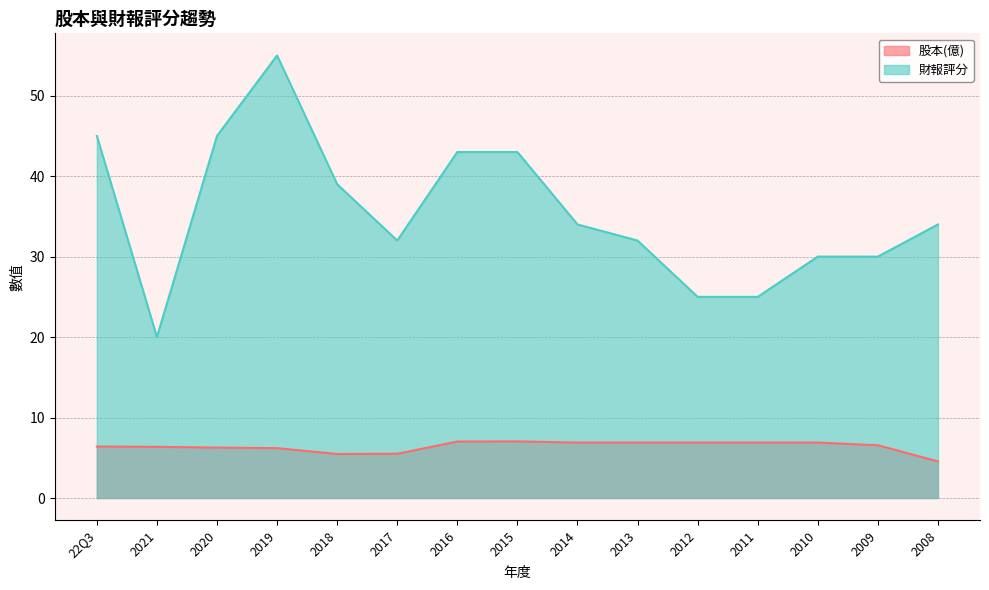

Which series has the largest range (max minus min)?

財報評分